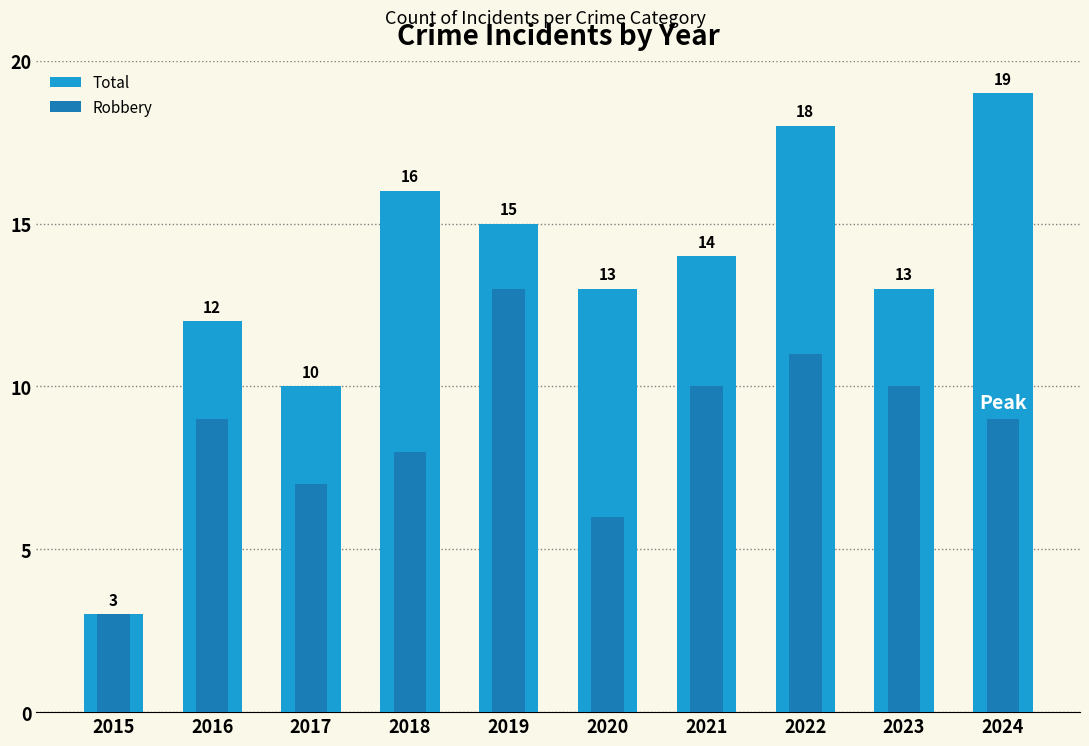

What is the approximate value of Total at 2023, to the nearest 5?

15